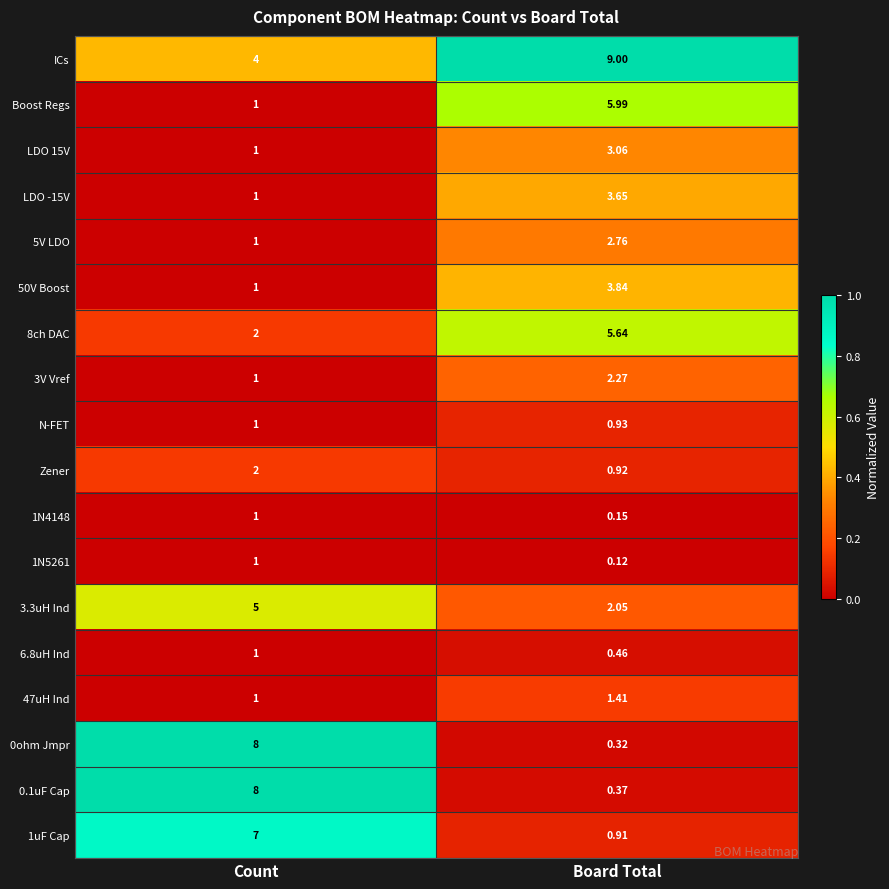

At which category is the sum across all series the highest?

Count